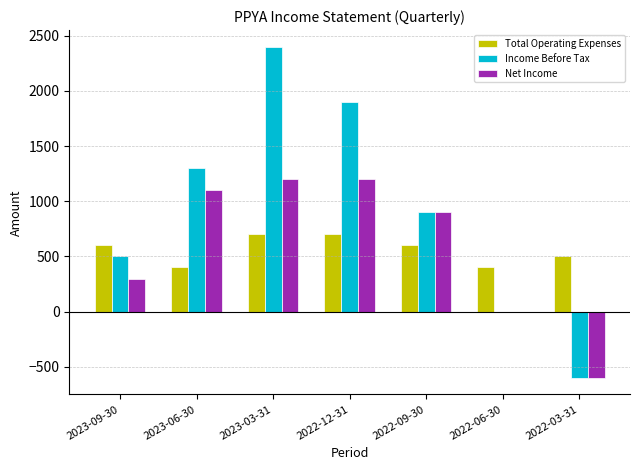

At how many categories does at least one series exceed 1576?

2